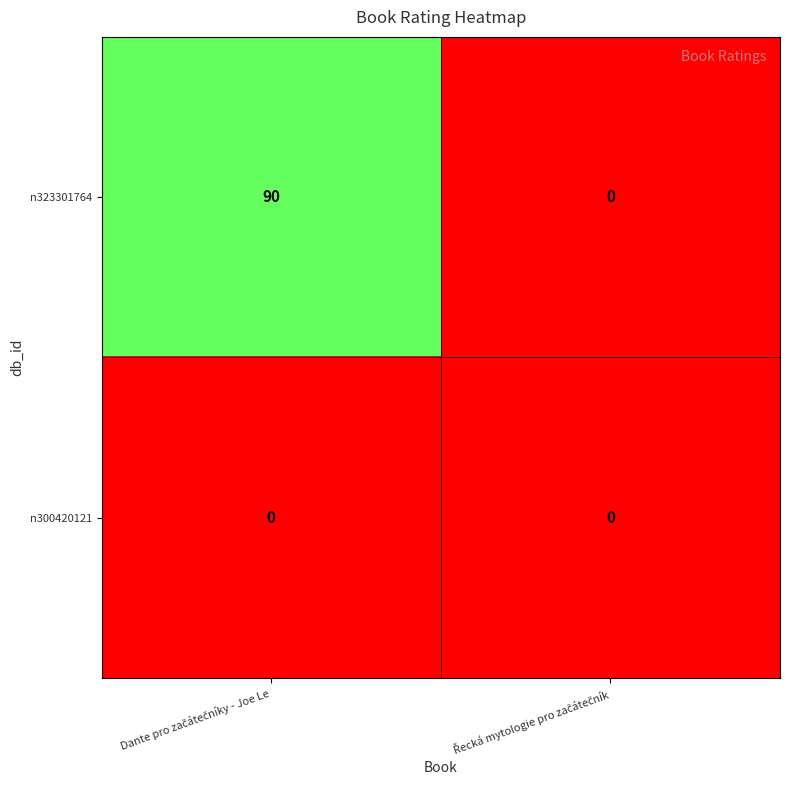

Which series has the largest range (max minus min)?

n323301764